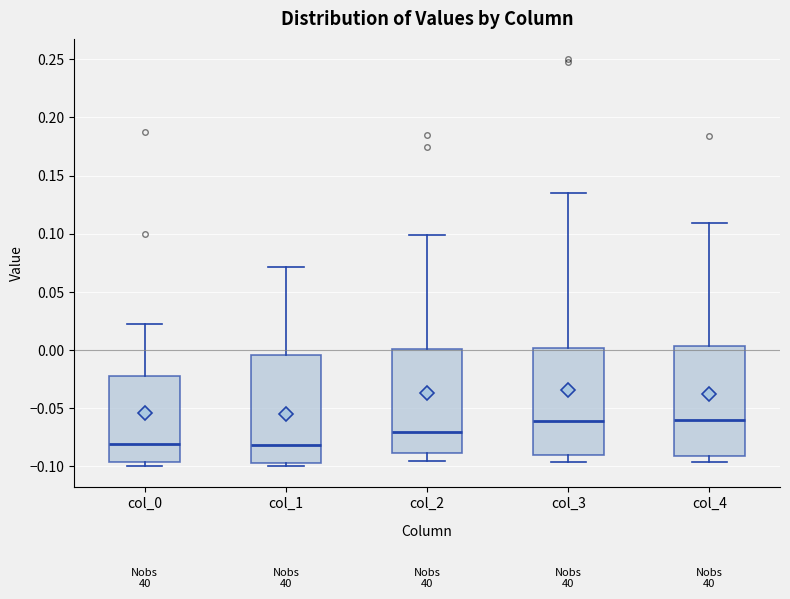

Reading left to right, transcribe this box plot: for each box, give where its median line is, the range the box spans, and where its two whiskers end, as read against the y-axis. The values are not printed on the chart, so give them approximately, as read against the axis.

col_0: median -0.080, box -0.095 to -0.025, whiskers -0.100 to 0.025
col_1: median -0.080, box -0.095 to -0.005, whiskers -0.100 to 0.070
col_2: median -0.070, box -0.090 to 0.000, whiskers -0.095 to 0.100
col_3: median -0.060, box -0.090 to 0.000, whiskers -0.095 to 0.135
col_4: median -0.060, box -0.090 to 0.005, whiskers -0.095 to 0.110